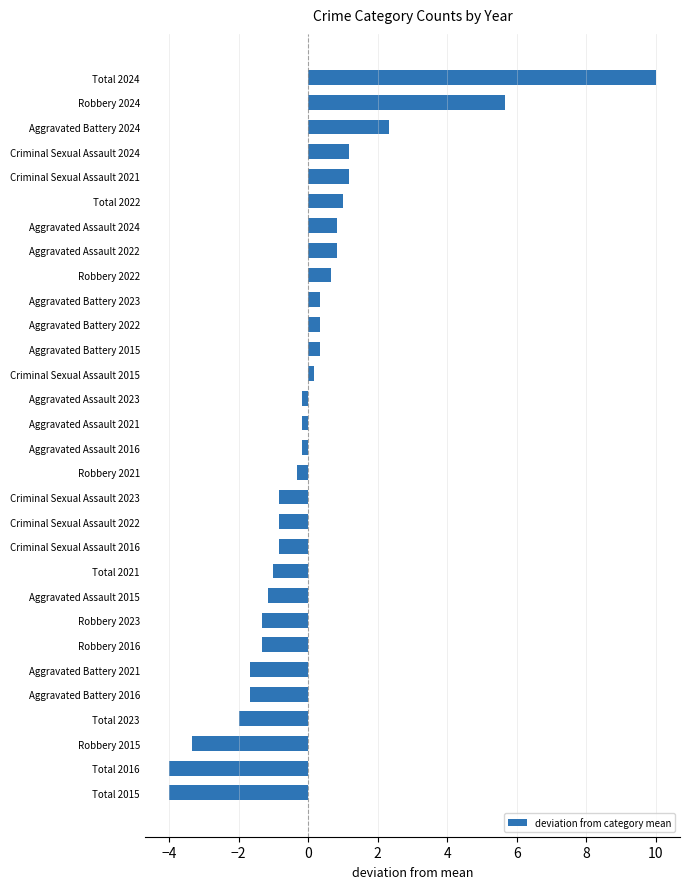

What is the difference between the maximum and minimum values?

14.0